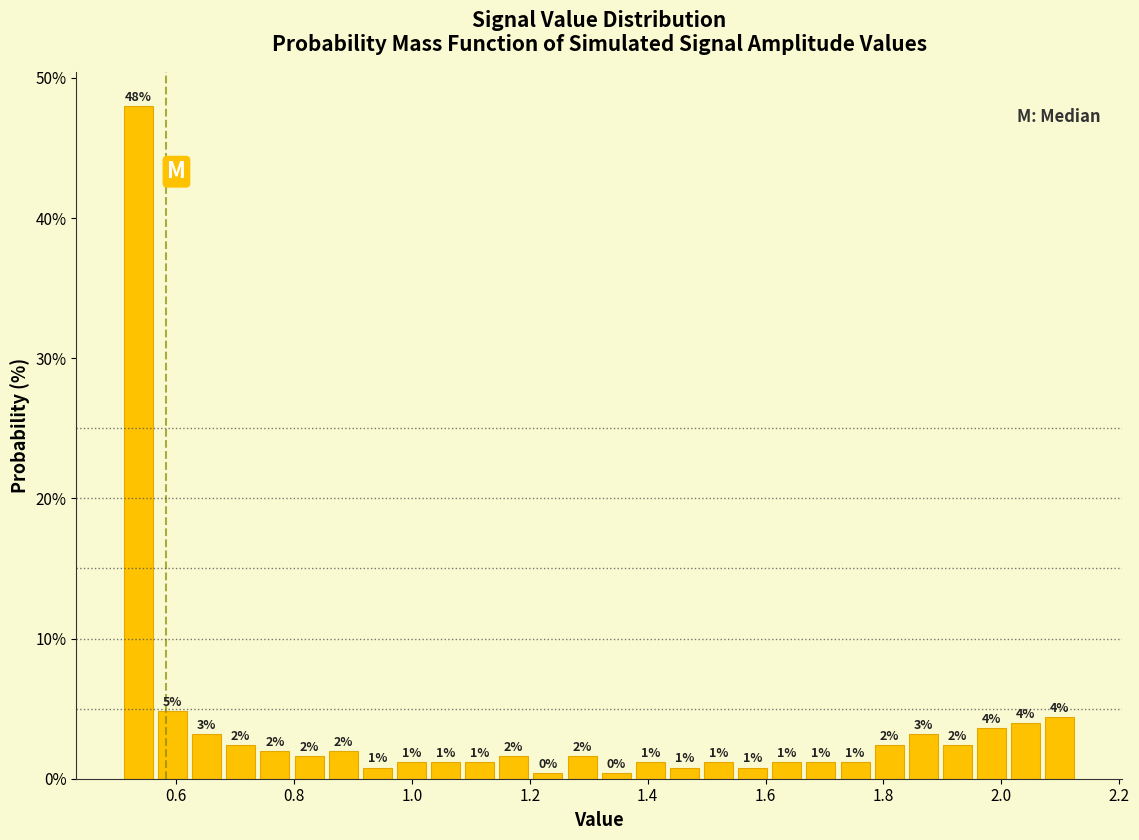

Around what value on the x-axis is the tallest bar? Give the approximate position of its centre, as read against the axis.

0.54